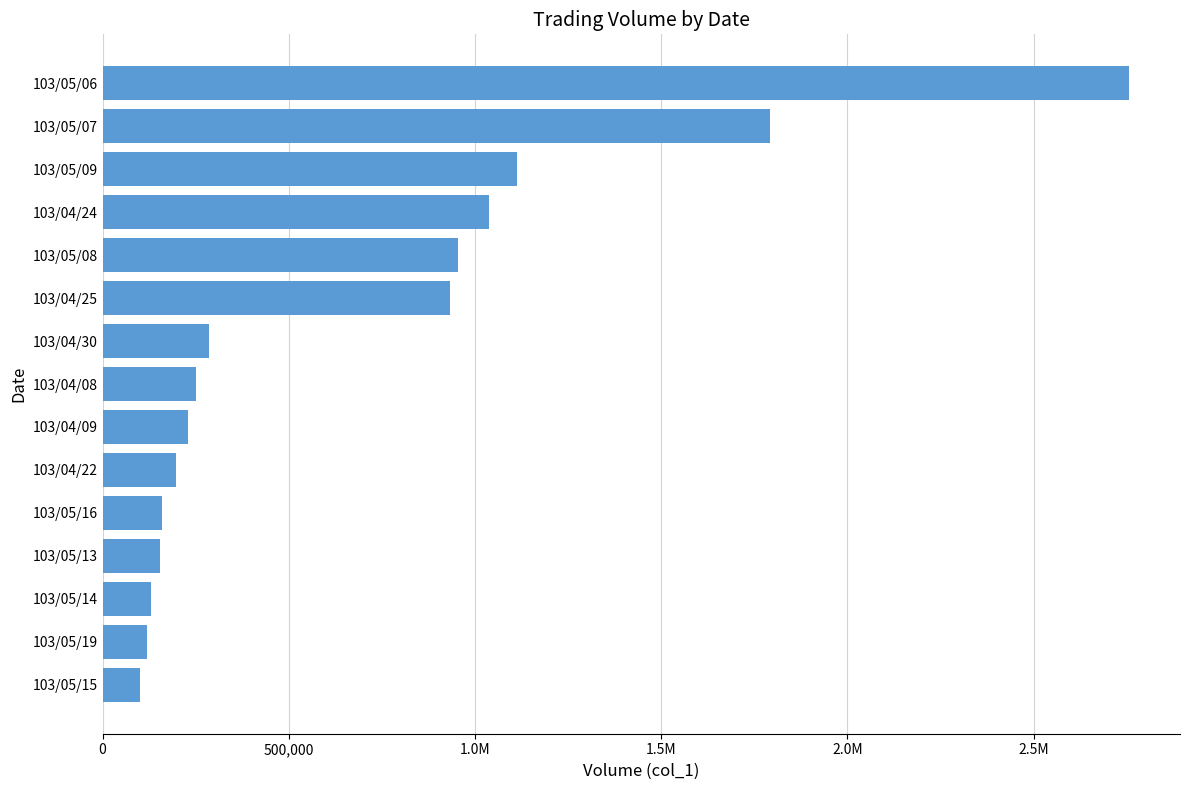

Does the chart contain stacked bars?

No